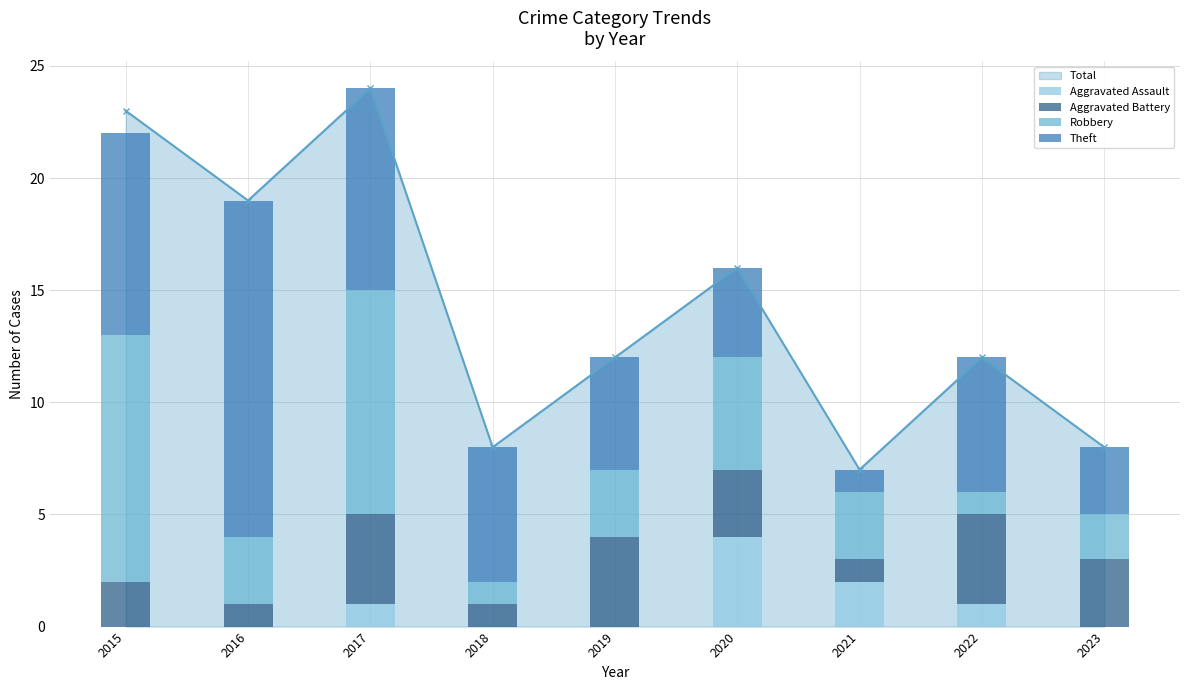

At which label does Theft first exceed 6?

2015